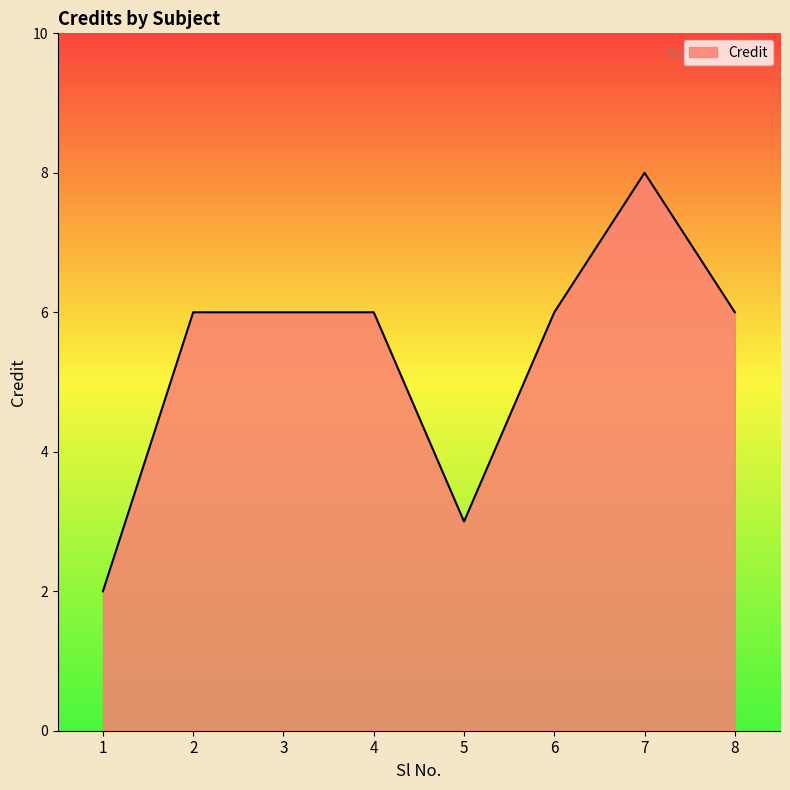

What is the minimum value shown in the chart?

2